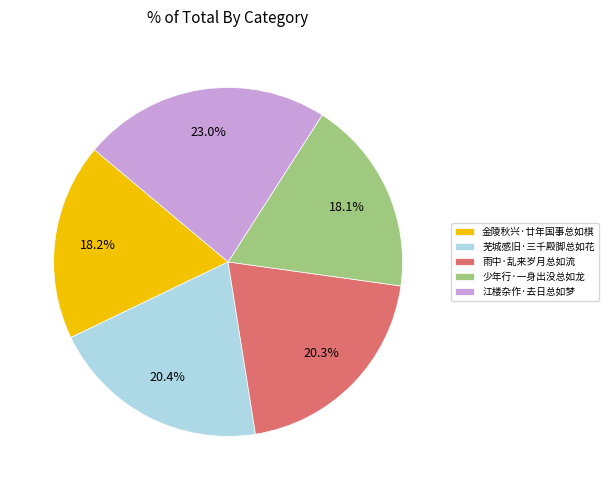

Does 芜城感旧·三千殿脚总如花 represent more than half of the total?

No